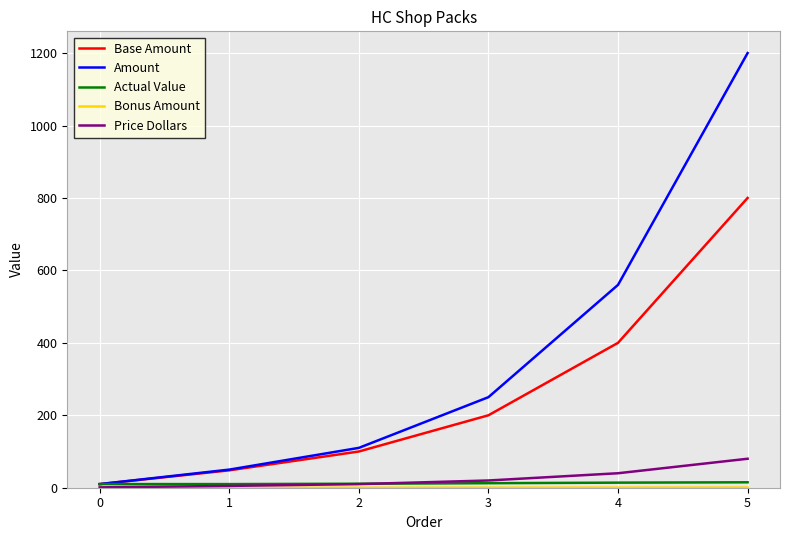

What is the highest value of the Price Dollars series?

80.0